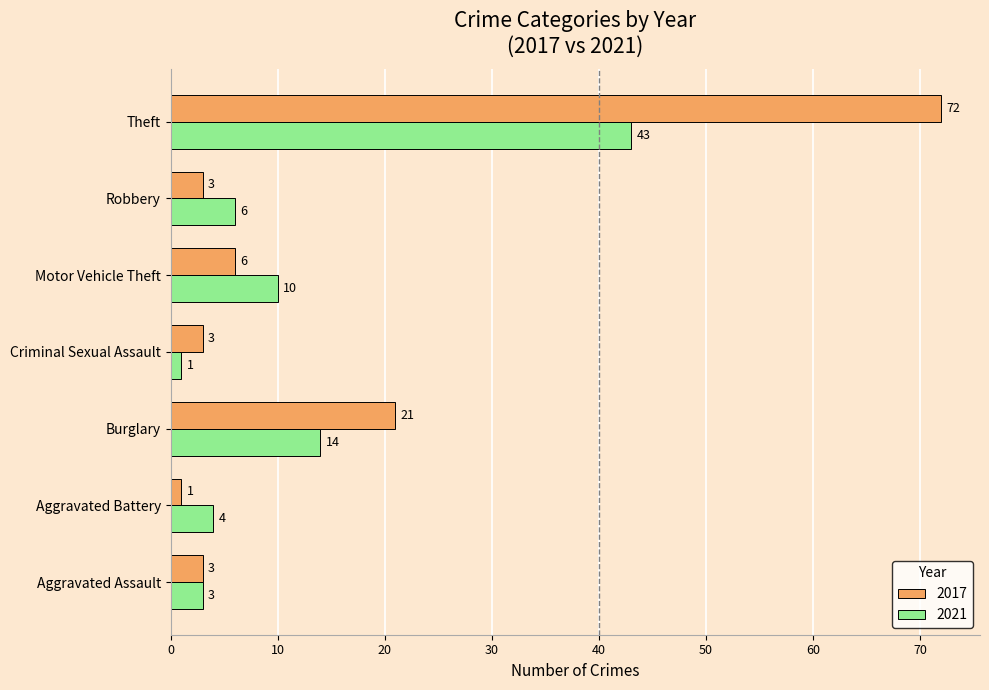

True or false: 2021 has a value of 3 at Burglary.

False